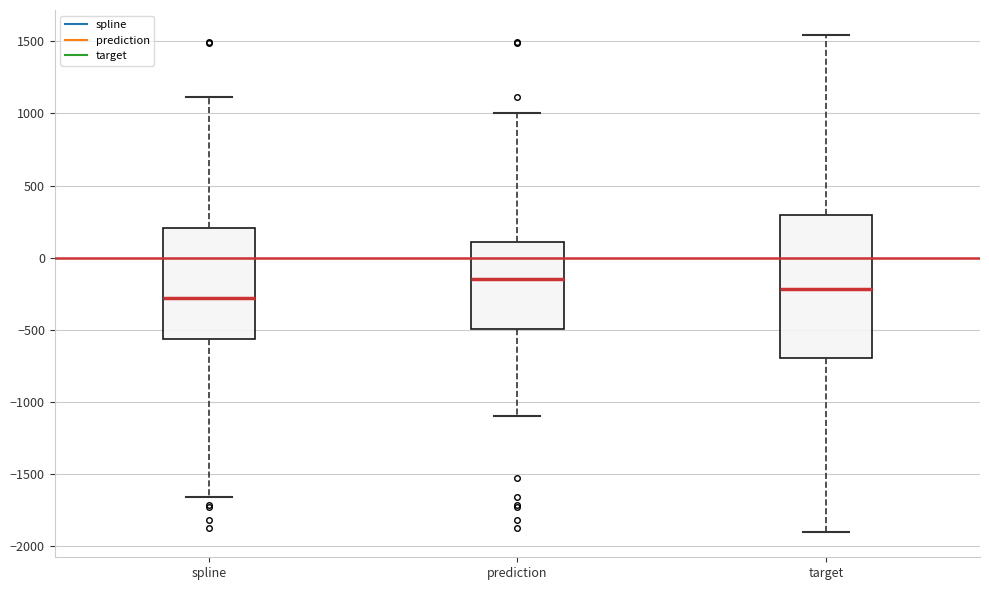

Reading left to right, transcribe this box plot: for each box, give where its median line is, the range the box spans, and where its two whiskers end, as read against the y-axis. The values are not printed on the chart, so give them approximately, as read against the axis.

spline: median -300, box -550 to 200, whiskers -1650 to 1100
prediction: median -150, box -500 to 100, whiskers -1100 to 1000
target: median -200, box -700 to 300, whiskers -1900 to 1550